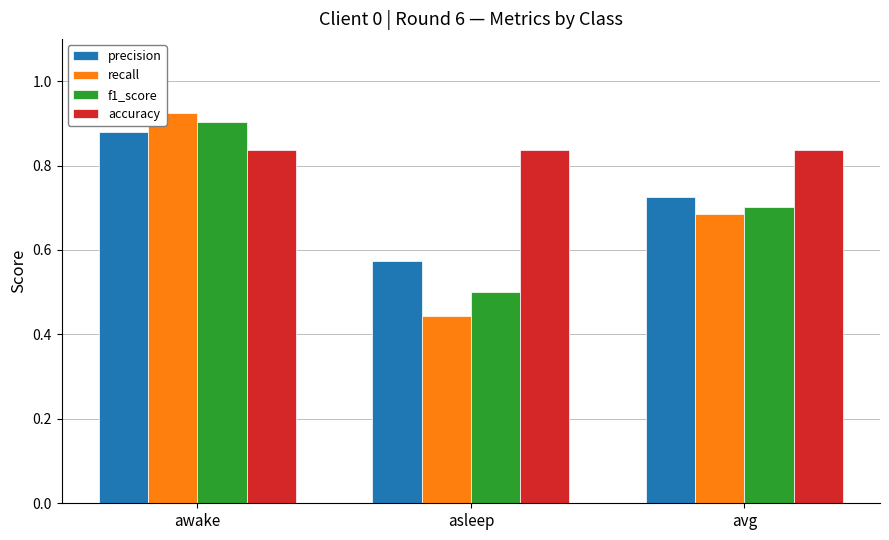

Between awake and avg, which series saw the biggest shift?

recall